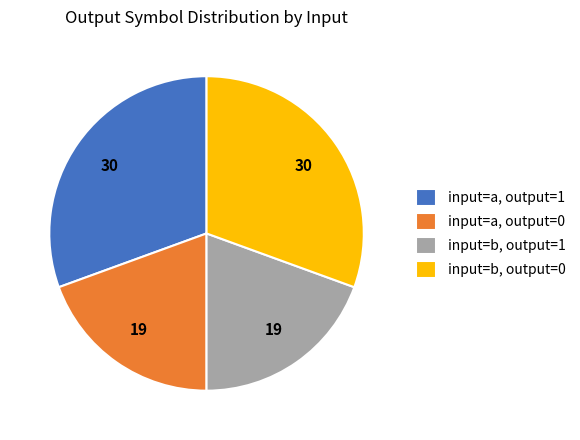

True or false: input=a, output=1 accounts for 36% of the total.

False